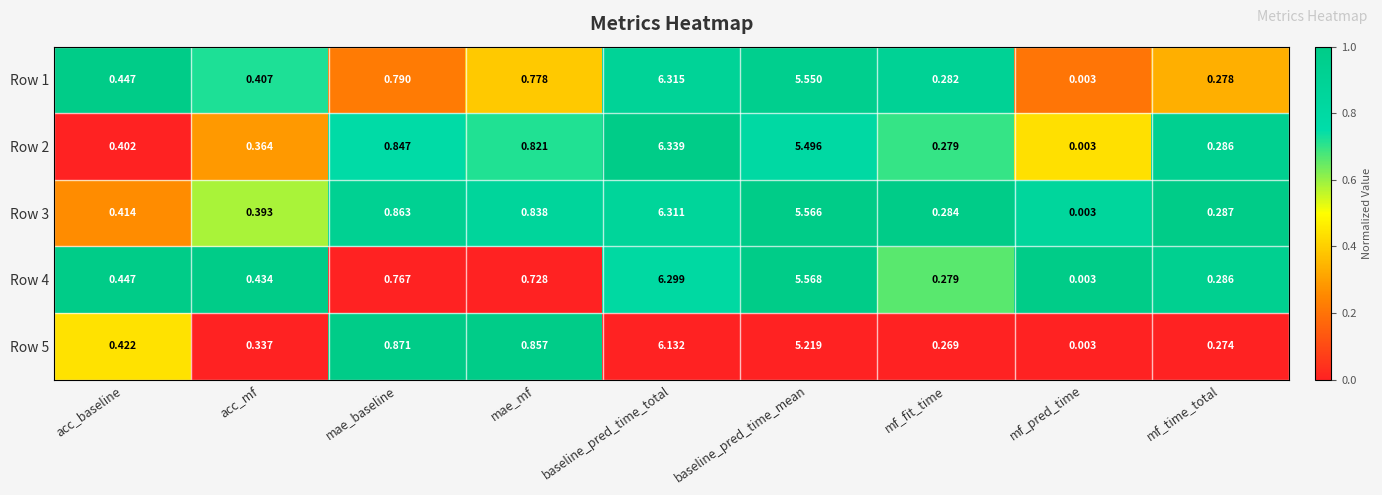

Which category has the lowest value in the Row 2 series?

mf_pred_time